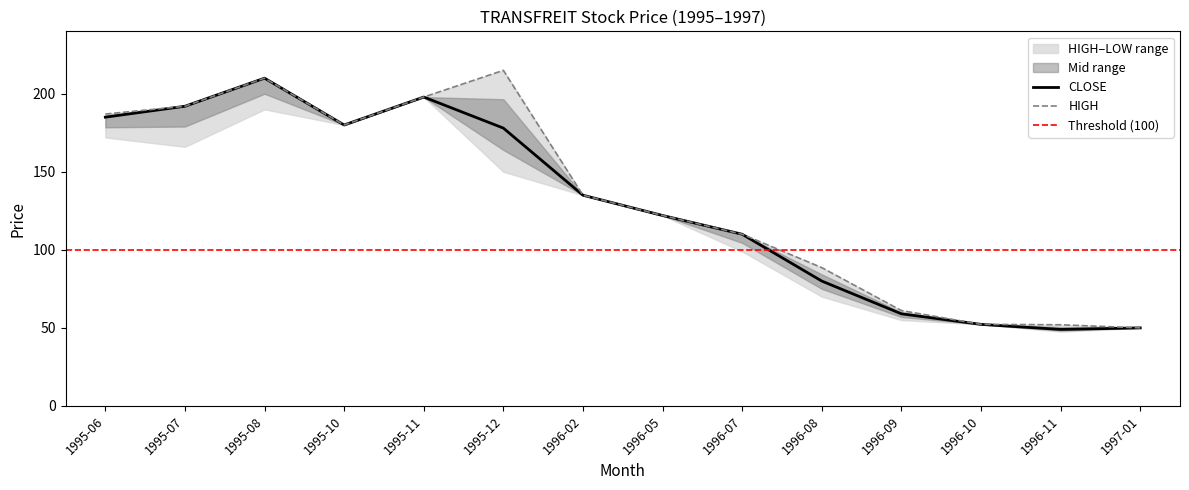

What is the smallest value displayed?

49.0